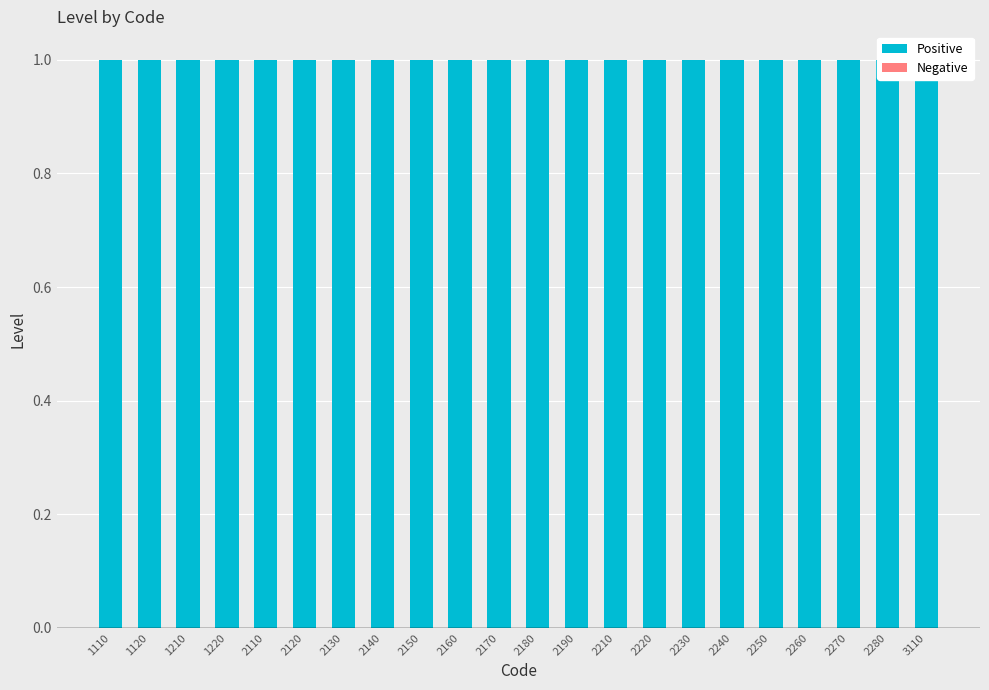

Are the bars horizontal?

No